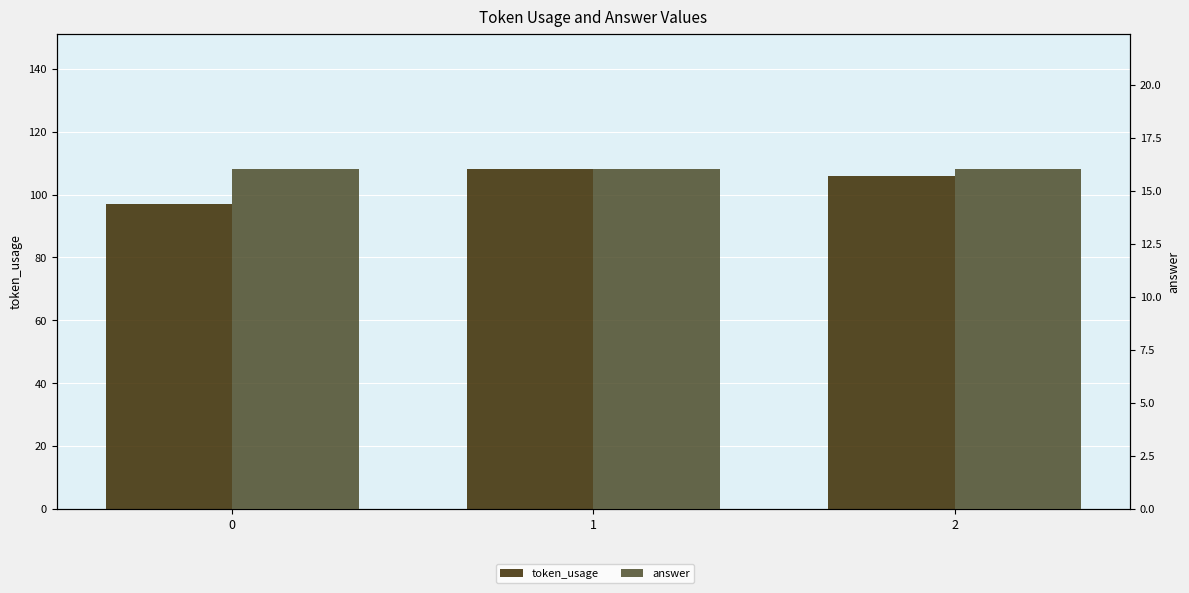

Where does the token_usage series first go above 106?

1